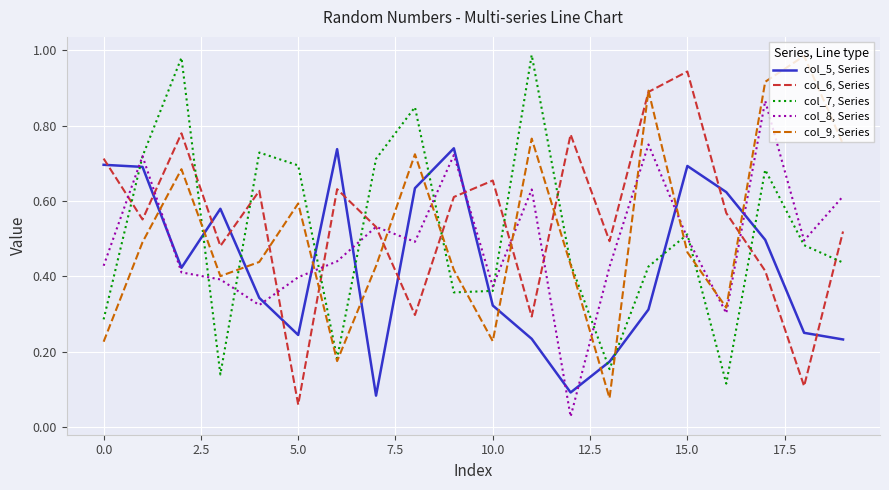

True or false: col_5, Series and col_7, Series intersect in this chart.

True